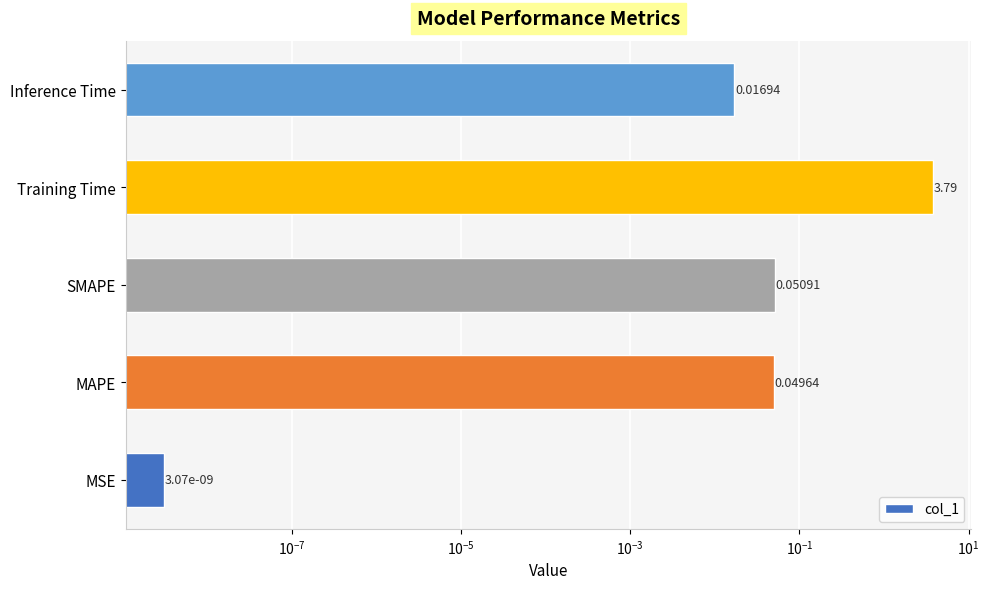

What is the value of the 3rd bar from the left?

0.1